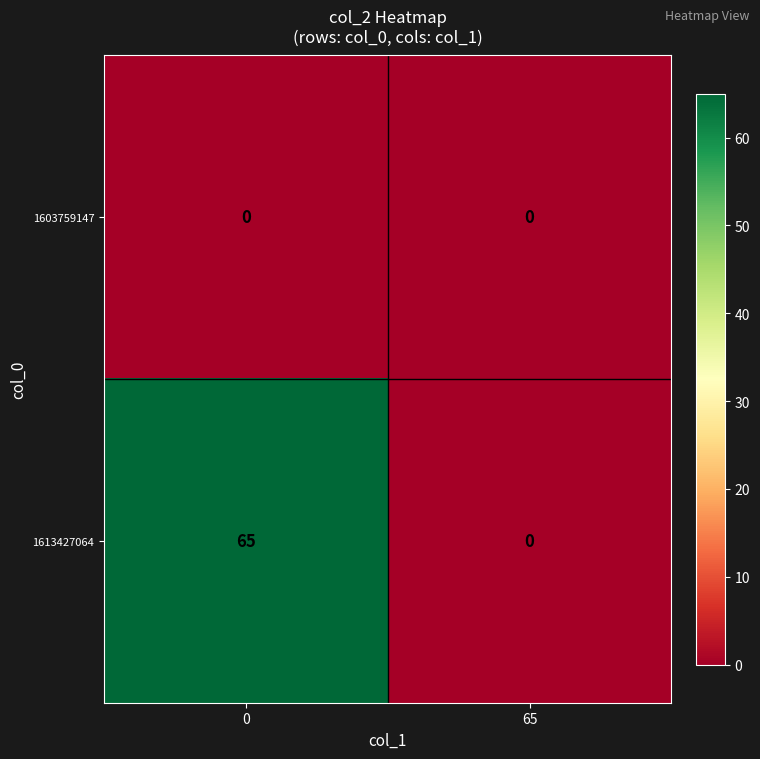

Is the value of 1603759147 at 65 greater than the value of 1613427064 at 0?

No